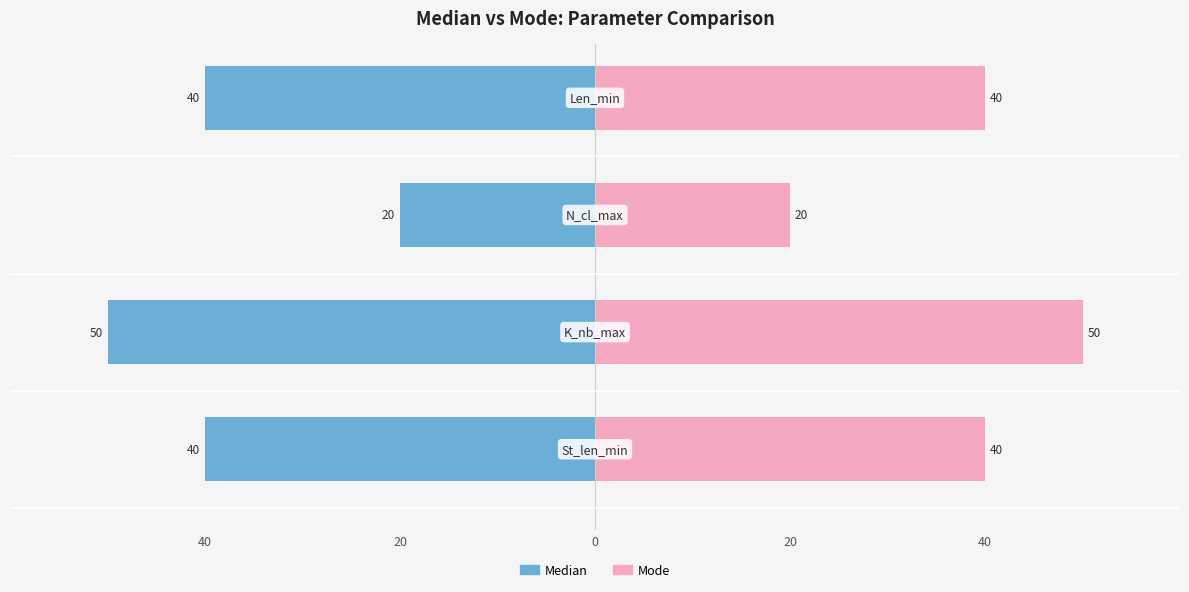

The Mode series shows 40 at 40. True or false?

True